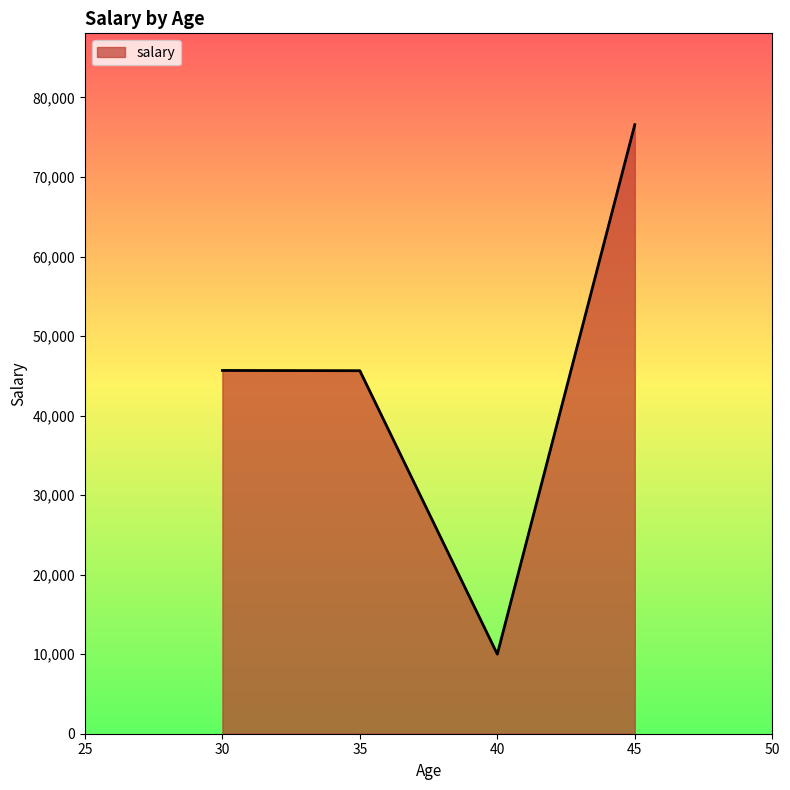

At which category does the data reach its first local valley?

40